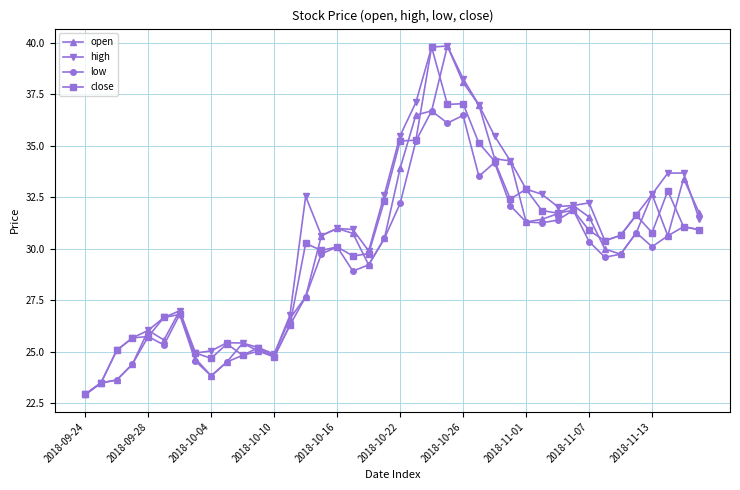

True or false: low has more than 2 interior local peaks.

True